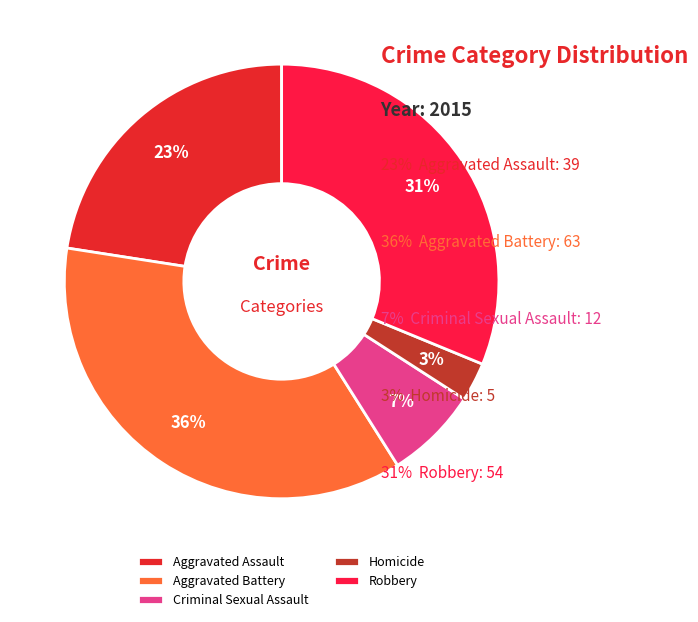

Count the number of slices in the pie.

5